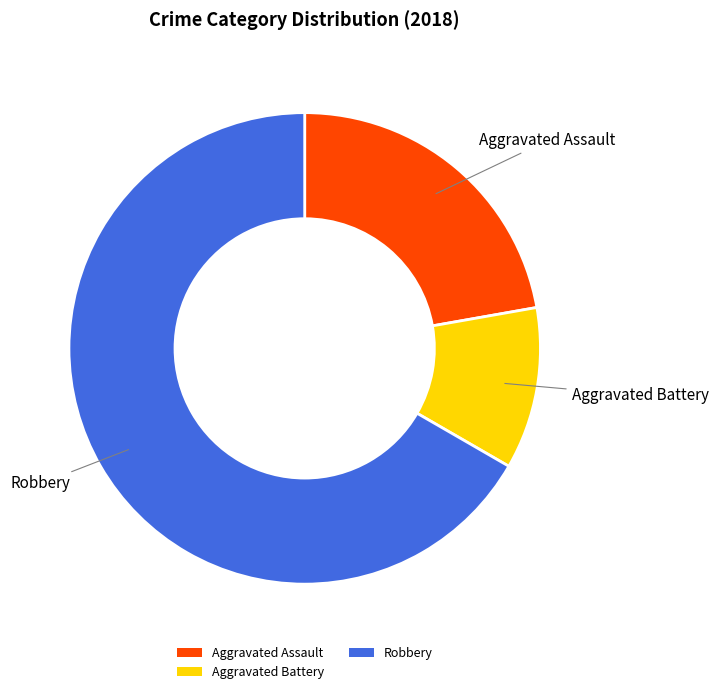

How many slices are in this pie chart?

3